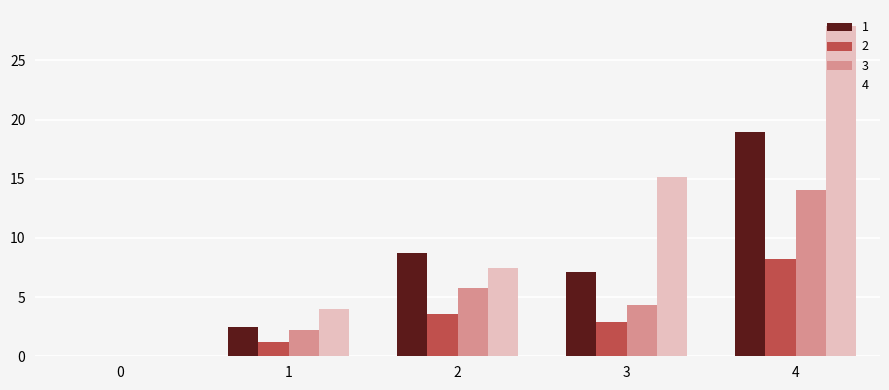

True or false: 2 has a value of -4.0 at 0.

False